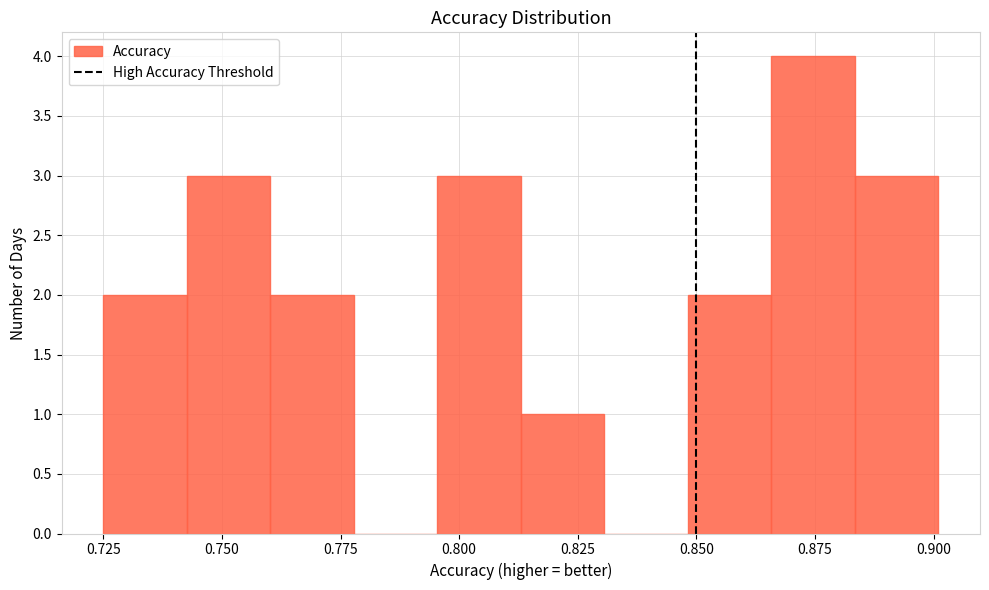

Read against the x-axis, roughly where is the centre of the tallest bar?

0.875